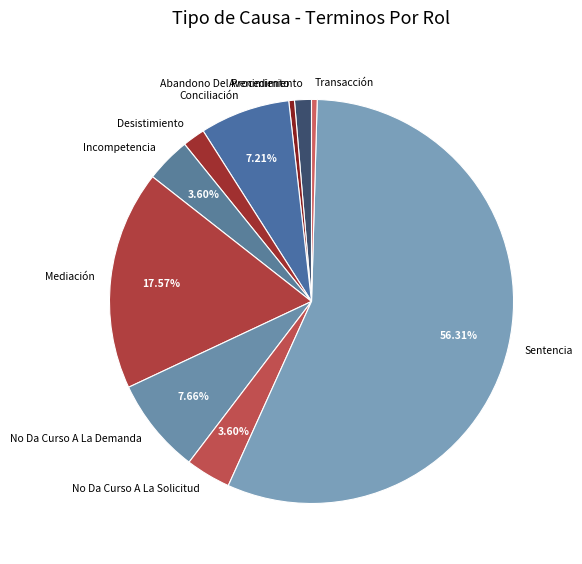

Which category has the biggest portion of the pie?

Sentencia